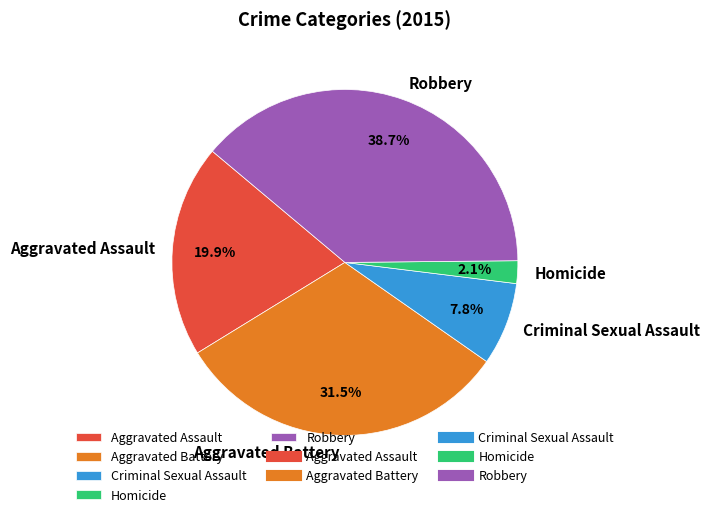

To the nearest percent, what is the combined percentage of Robbery and Criminal Sexual Assault?

46%